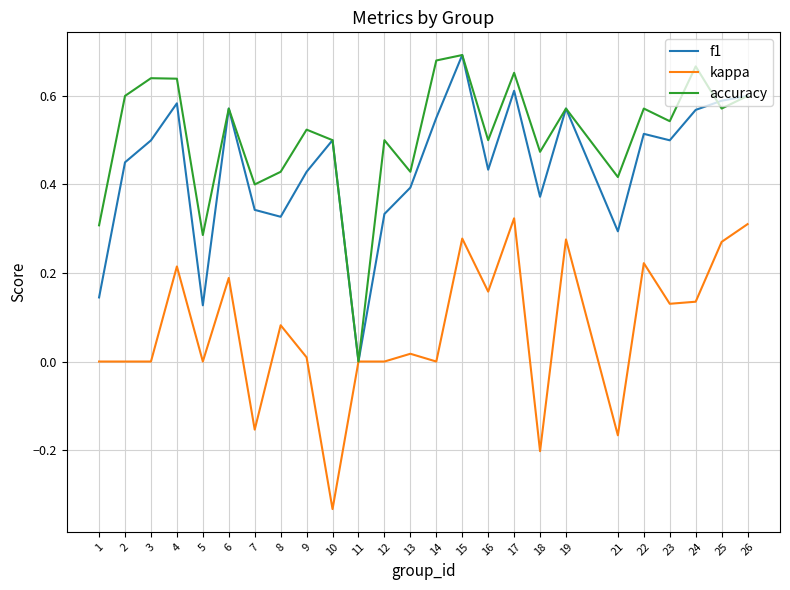

How many distinct data groups are displayed?

3